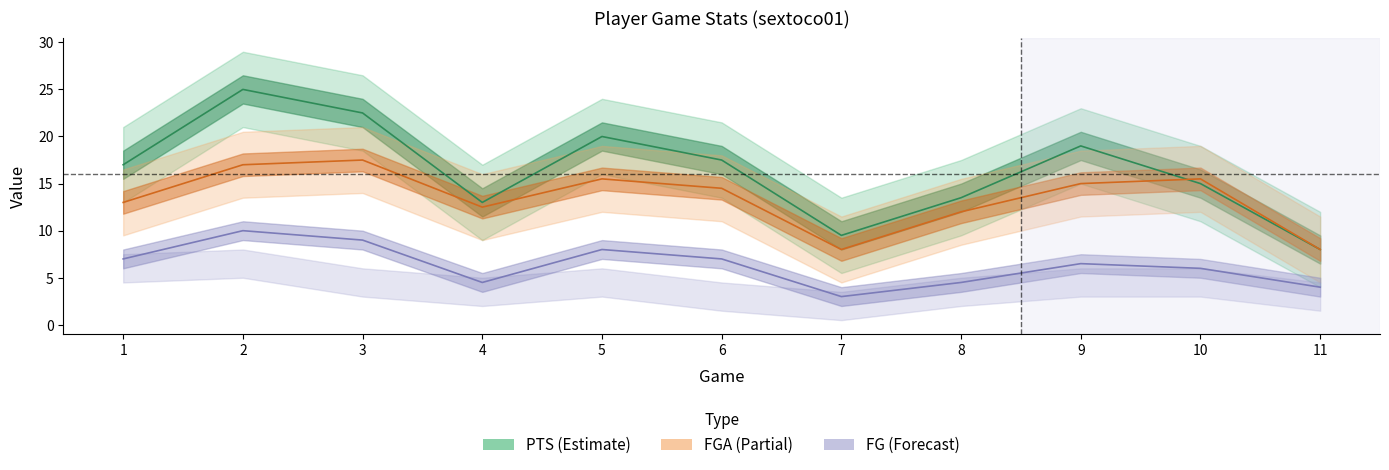

Which category has the highest value in the PTS series?

2